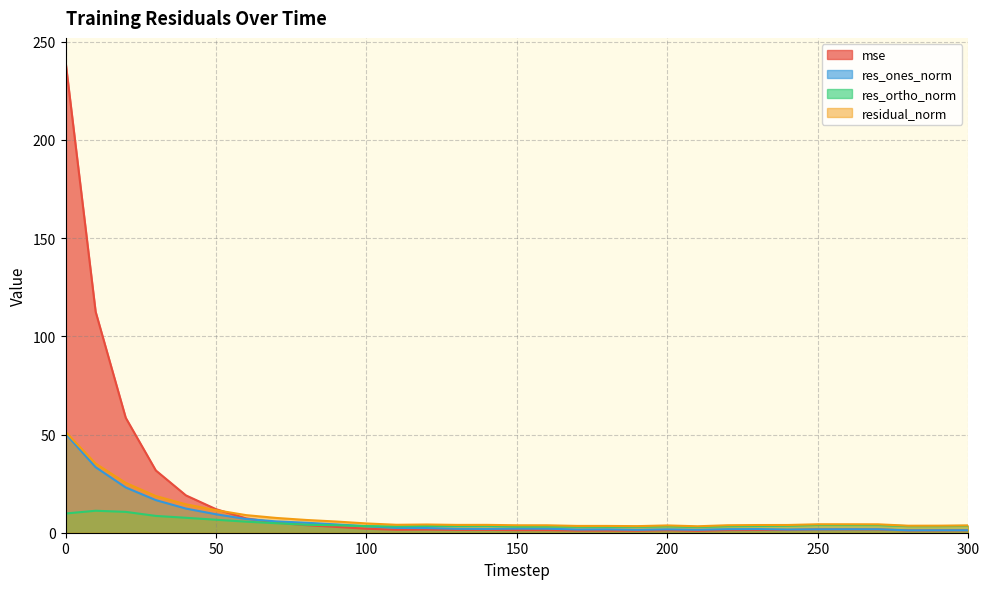

What is the minimum value shown in the chart?

1.0